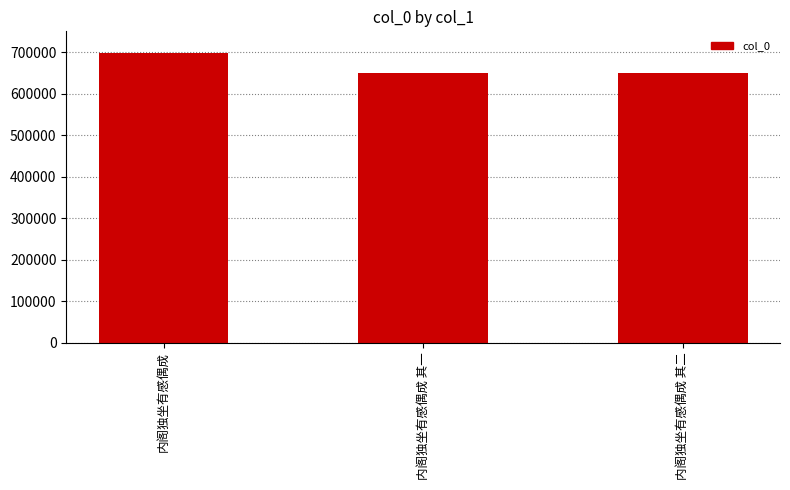

The value at 内阁独坐有感偶成 is 369897. True or false?

False